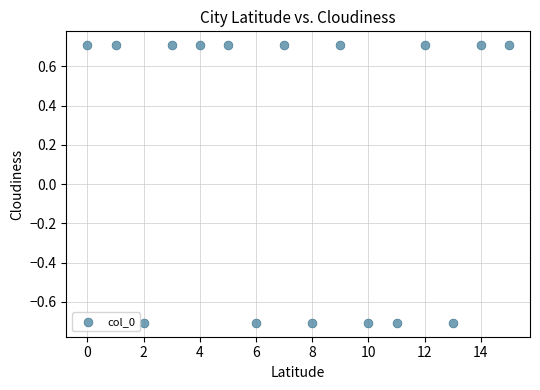

What is the range of Y values (max minus min)?

1.4